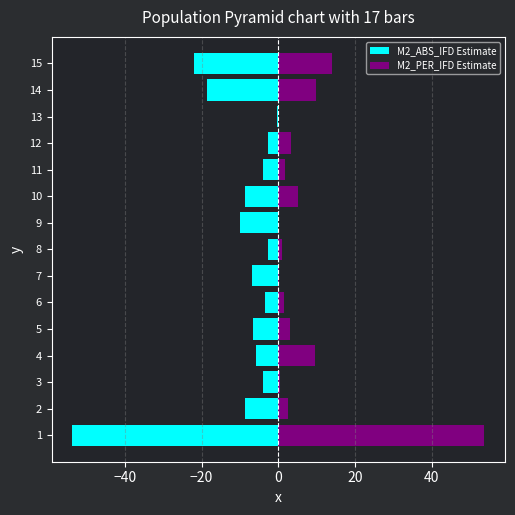

At 8, list the series in order from largest to smallest.

M2_PER_IFD Estimate, M2_ABS_IFD Estimate